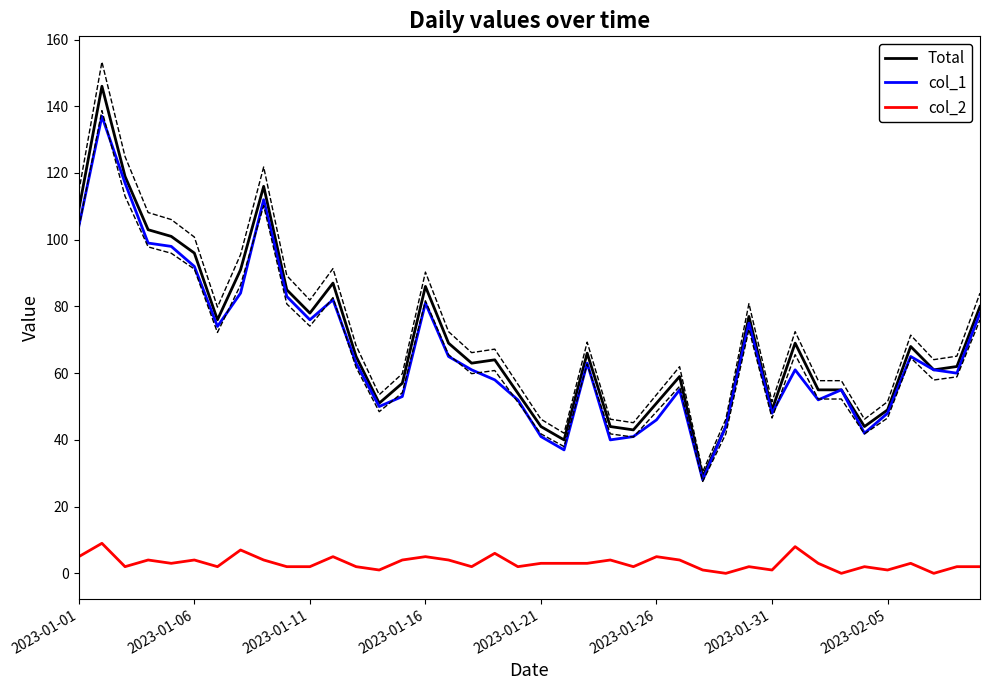

What is the sum of the col_2 values at 18 and 19?

8